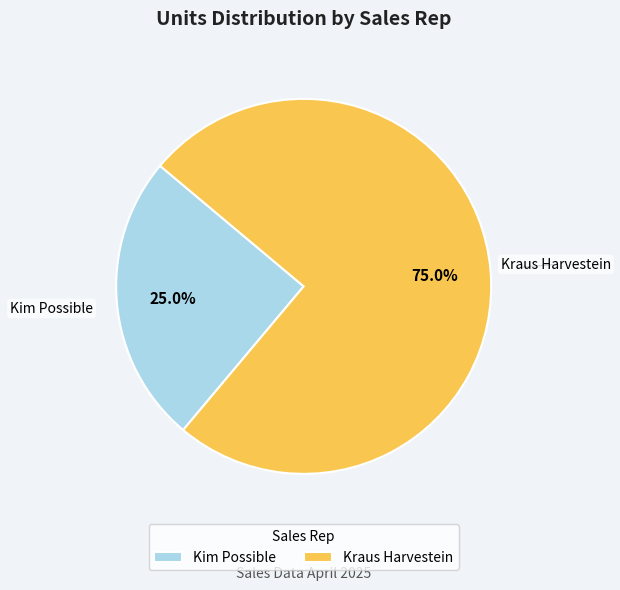

Is Kim Possible the majority of the pie?

No